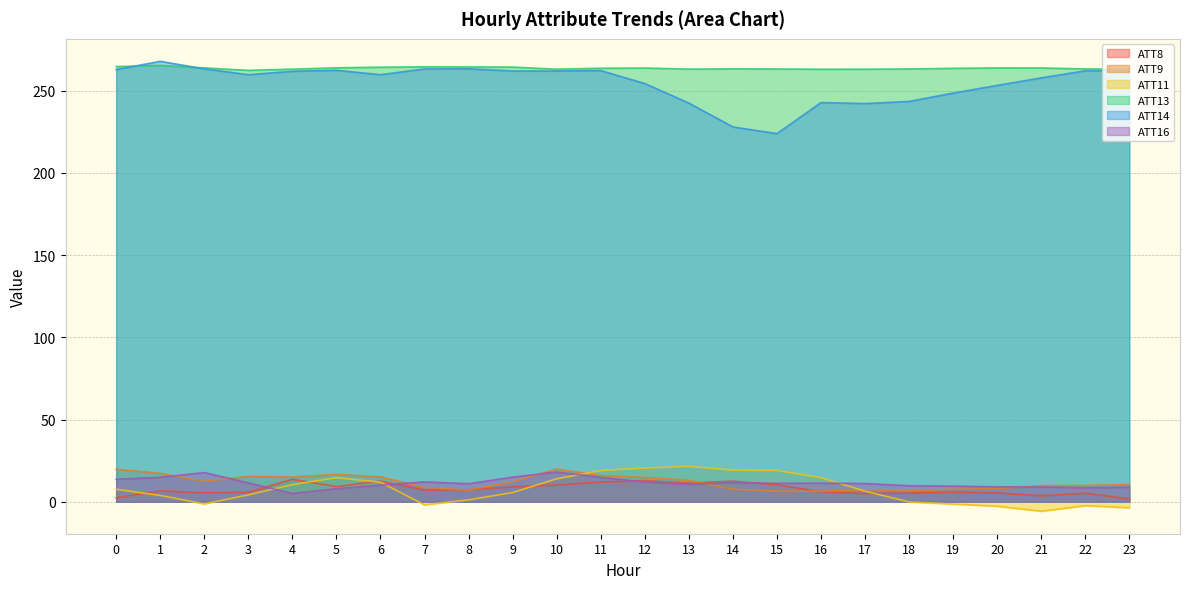

What is the spread (max minus min) of values at 16?

256.9